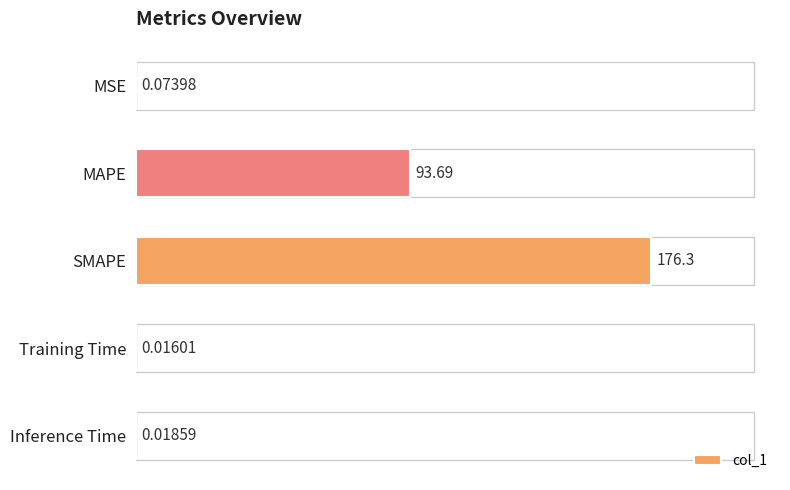

At which category does the chart reach its peak across all series?

SMAPE